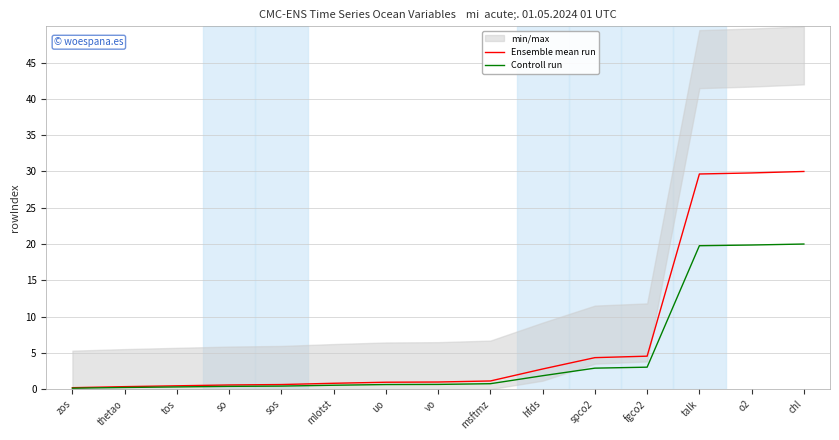

What is the average value of the Ensemble mean run series?

7.1